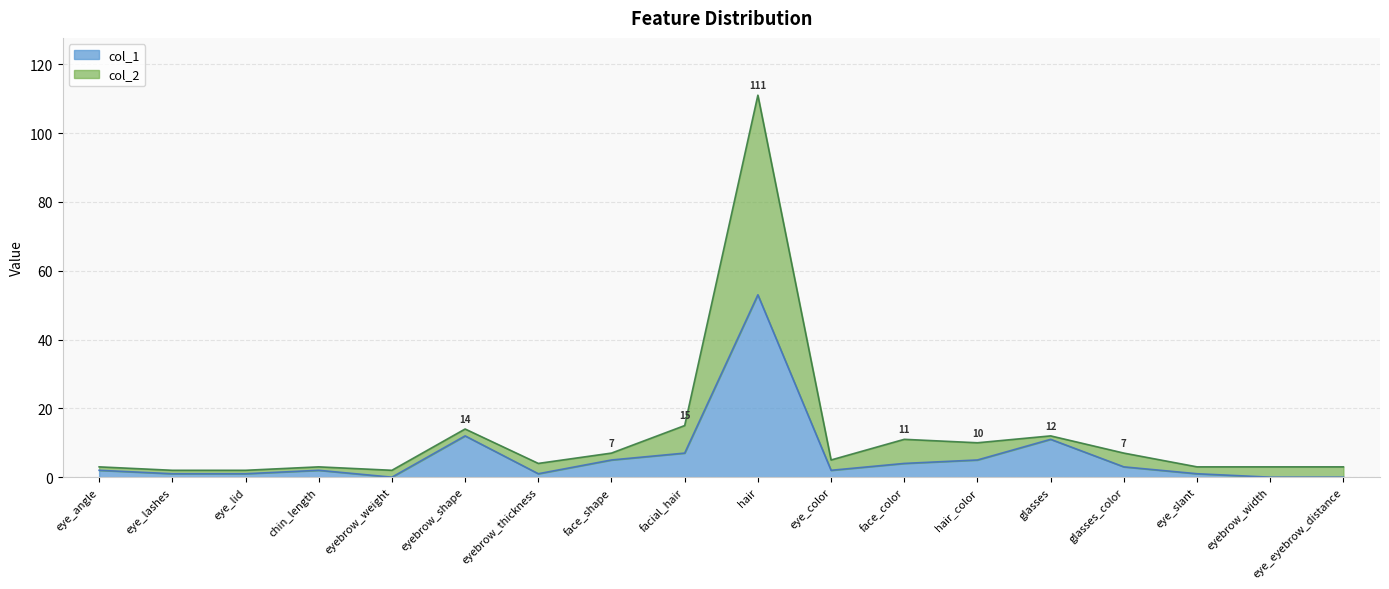

The col_1 series shows 7 at eyebrow_shape. True or false?

False